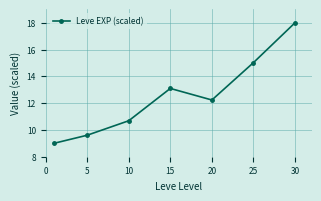

What is the sum of all values?

87.6